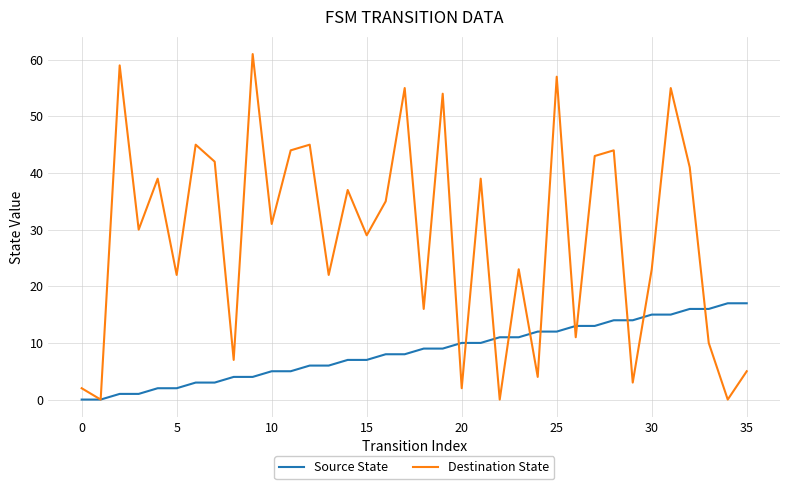

Which series has the largest range (max minus min)?

Destination State